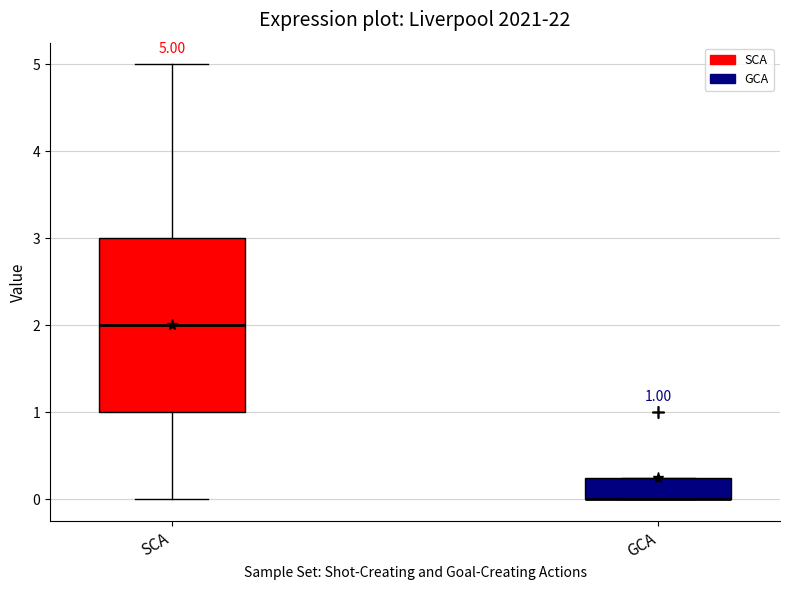

Which box is the tallest, from its lower edge to its upper edge?

SCA